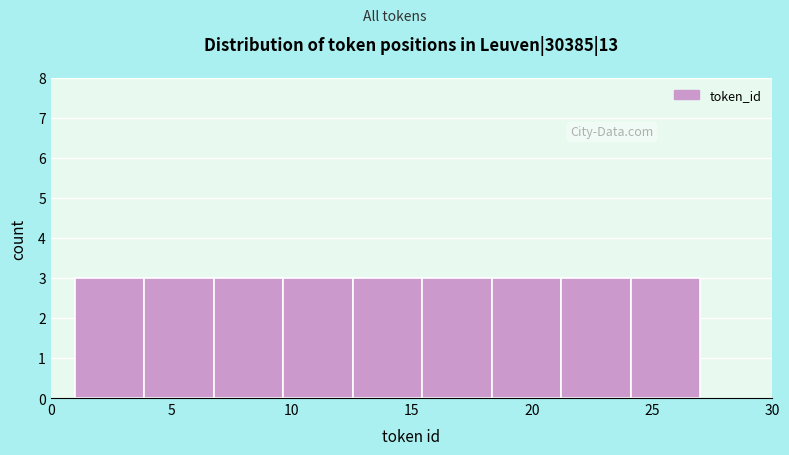

Reading left to right, list every bar in this chart as the range it spans on the x-axis followed by its height. Neither the bar edges nor the heights are printed on the chart, so give them approximately, as read against the axes.

1.0 to 4.0: 3
4.0 to 7.0: 3
7.0 to 9.5: 3
9.5 to 12.5: 3
12.5 to 15.5: 3
15.5 to 18.5: 3
18.5 to 21.0: 3
21.0 to 24.0: 3
24.0 to 27.0: 3